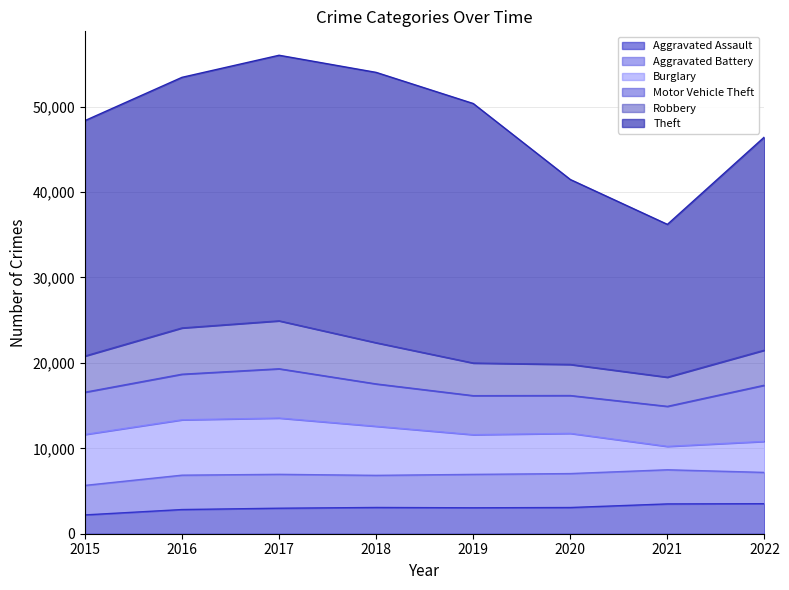

At which category does Theft reach its first local peak?

2018